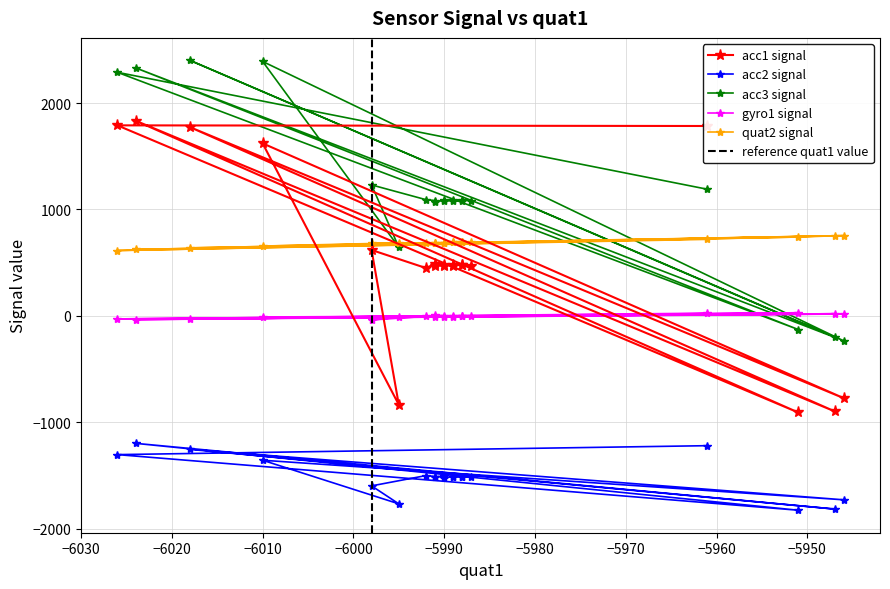

Which series has the largest total across all categories?

acc3